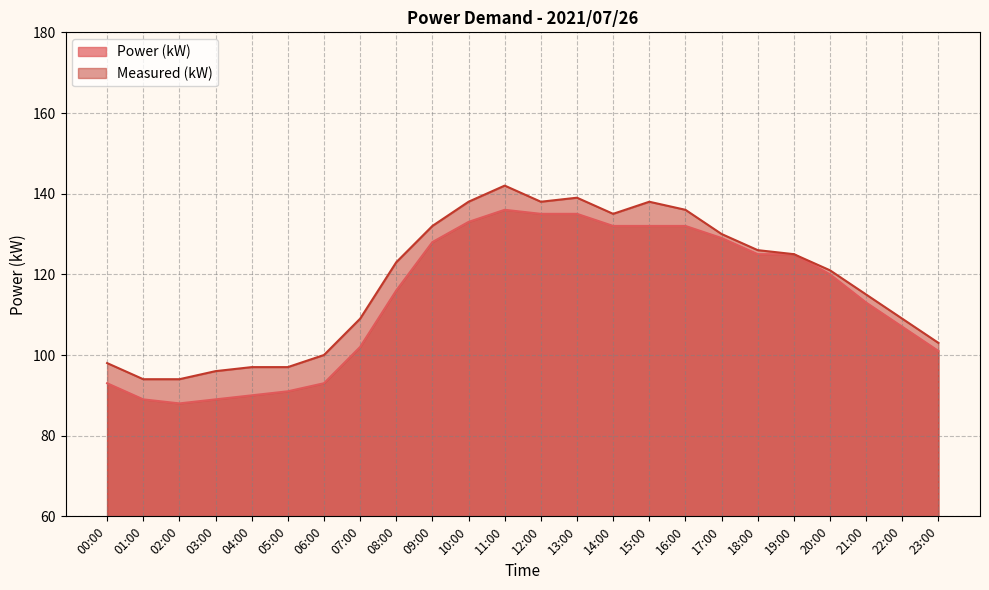

True or false: Measured (kW) has more than 0 interior local peaks.

True